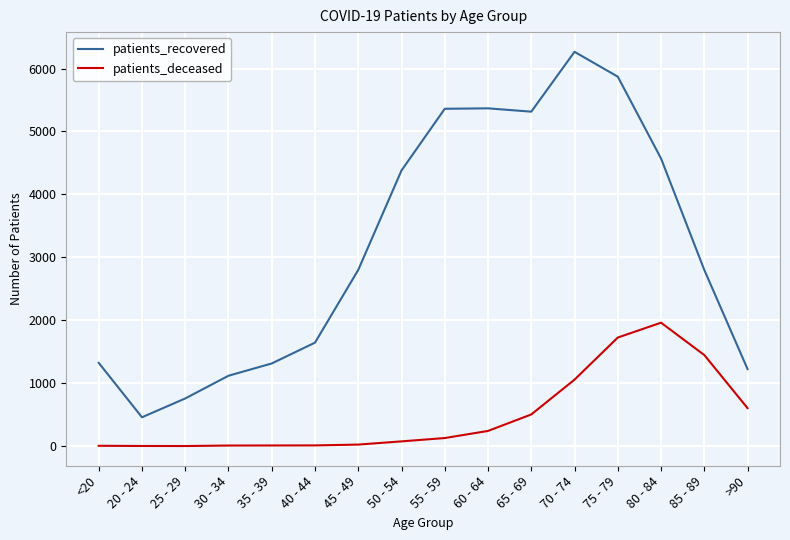

Rank the series by their maximum value, from highest to lowest.

patients_recovered, patients_deceased